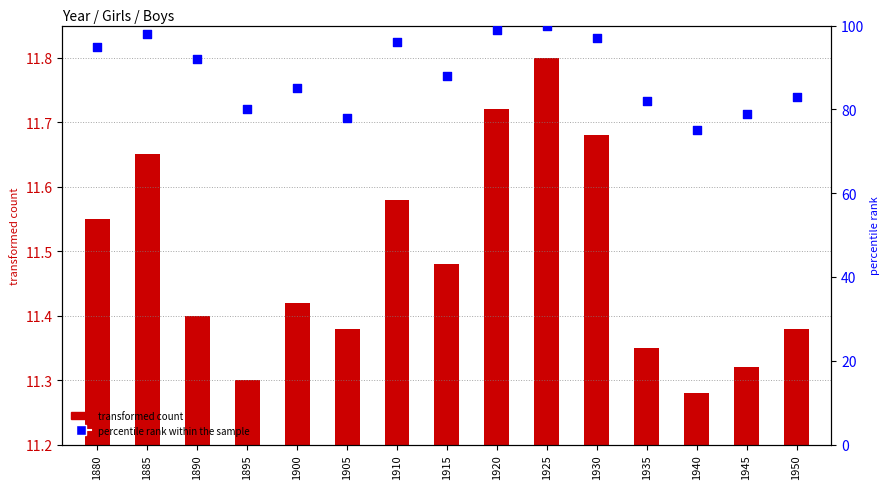

What is the change in value from 1925 to 1945?

-21